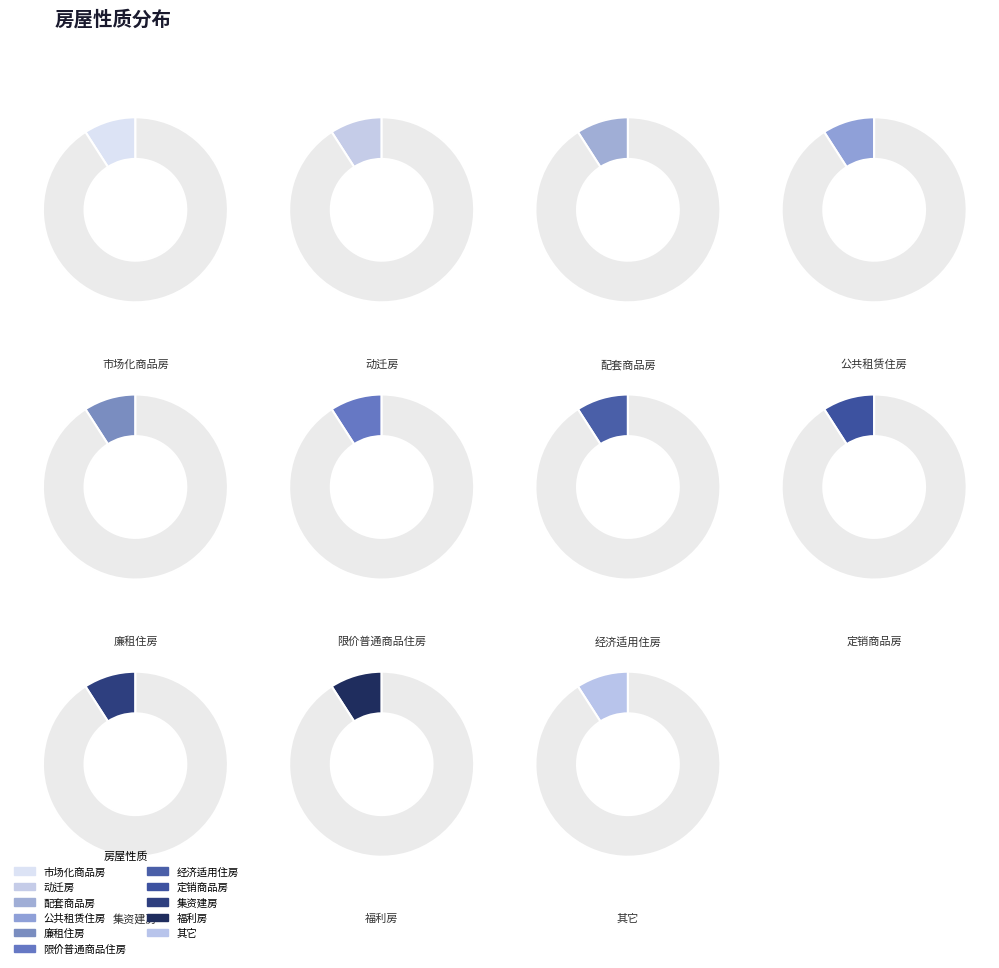

Is it true that 市场化商品房 is 13% of the pie?

False